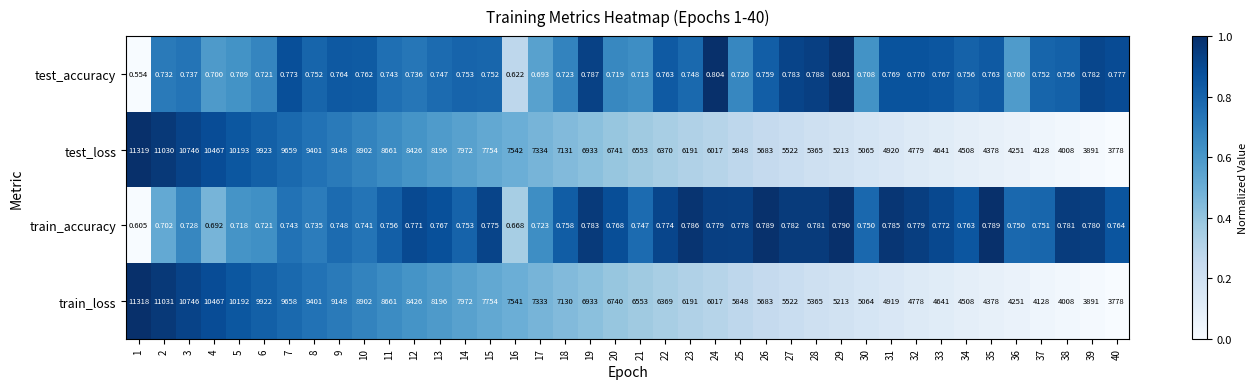

Rank the series by their maximum value, from lowest to highest.

train_accuracy, test_accuracy, train_loss, test_loss